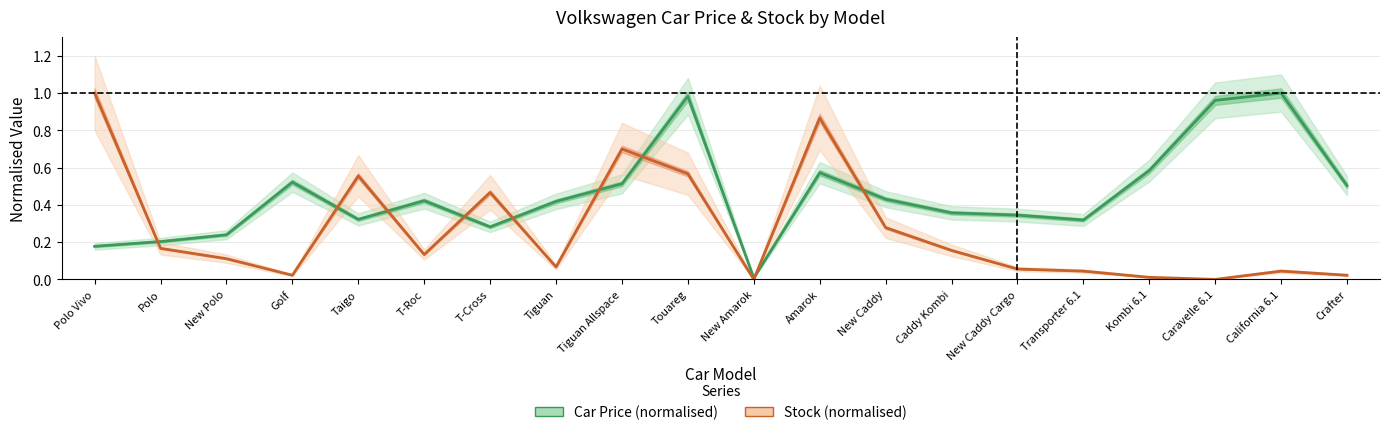

The Stock (normalised) series shows 1.0 at Touareg. True or false?

False